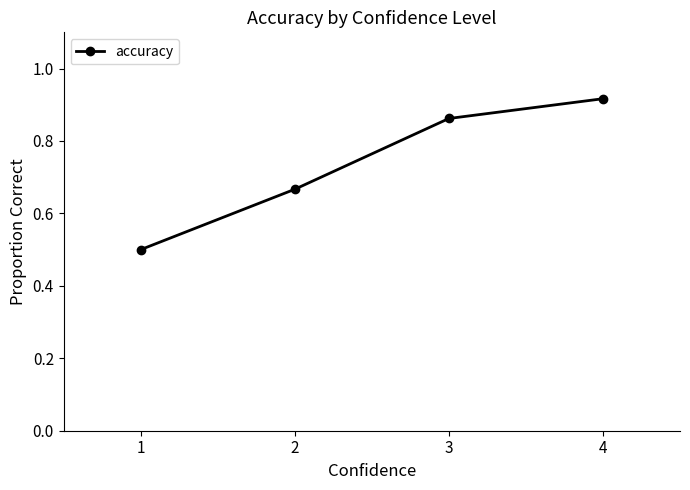

True or false: the data has more than 1 interior local peaks.

False